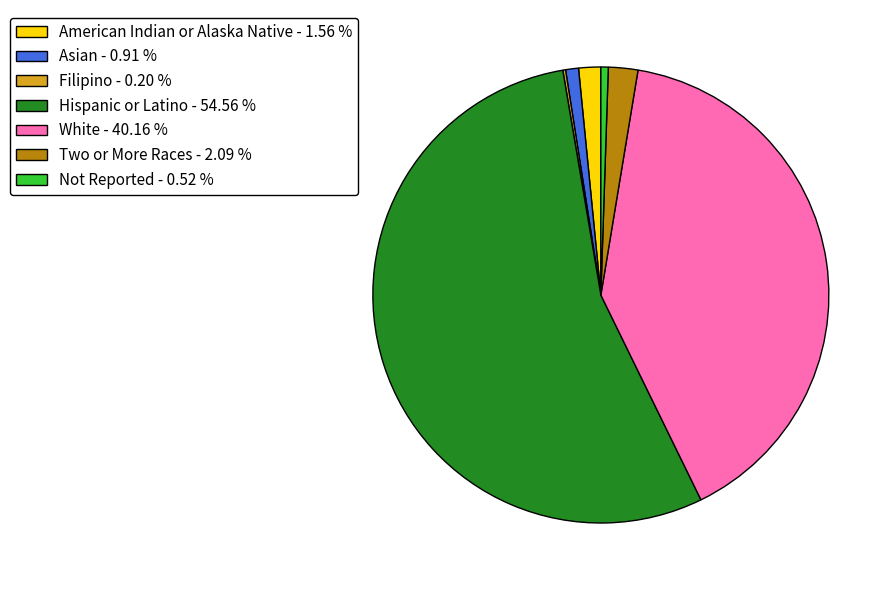

Does Hispanic or Latino represent more than half of the total?

Yes